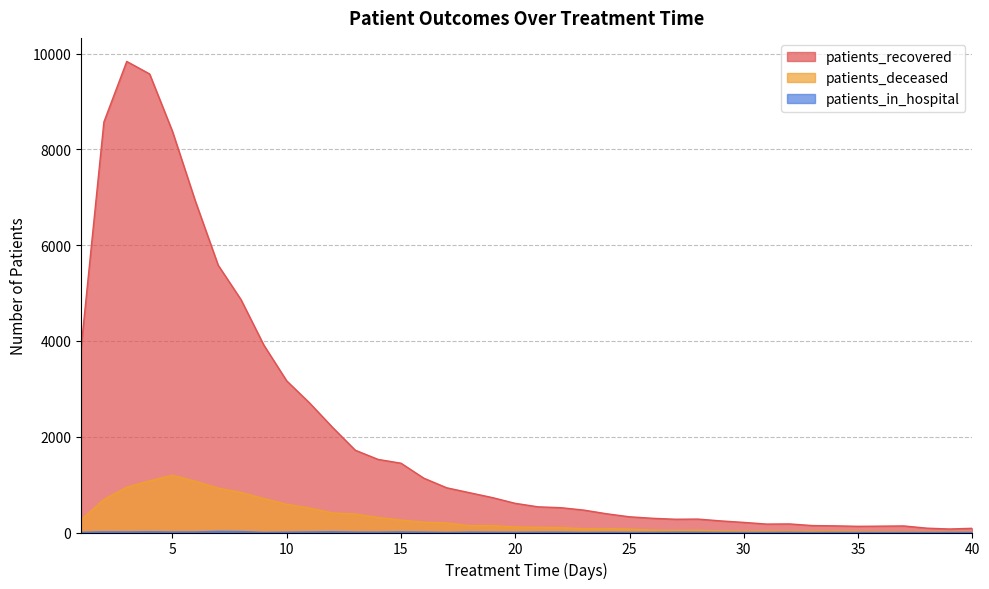

In patients_in_hospital, how many points are higher than both neighbors (excluding endpoints)?

10